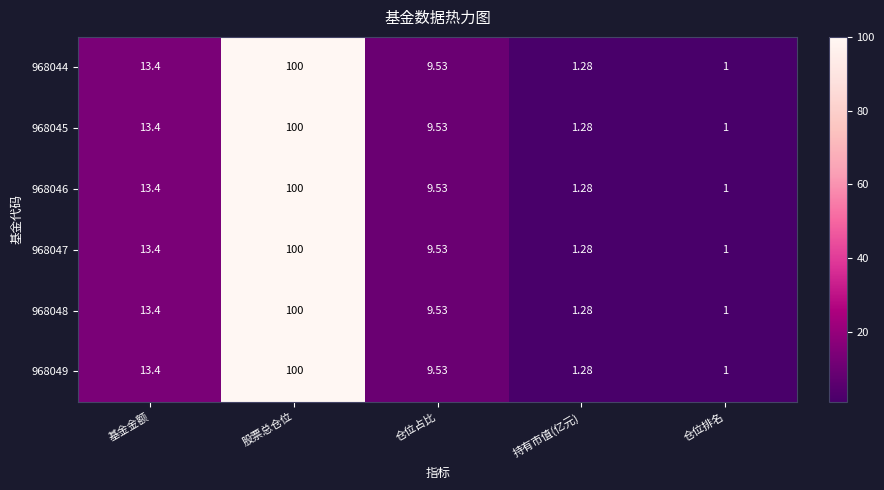

What is the total value across all series at 仓位排名?

6.0